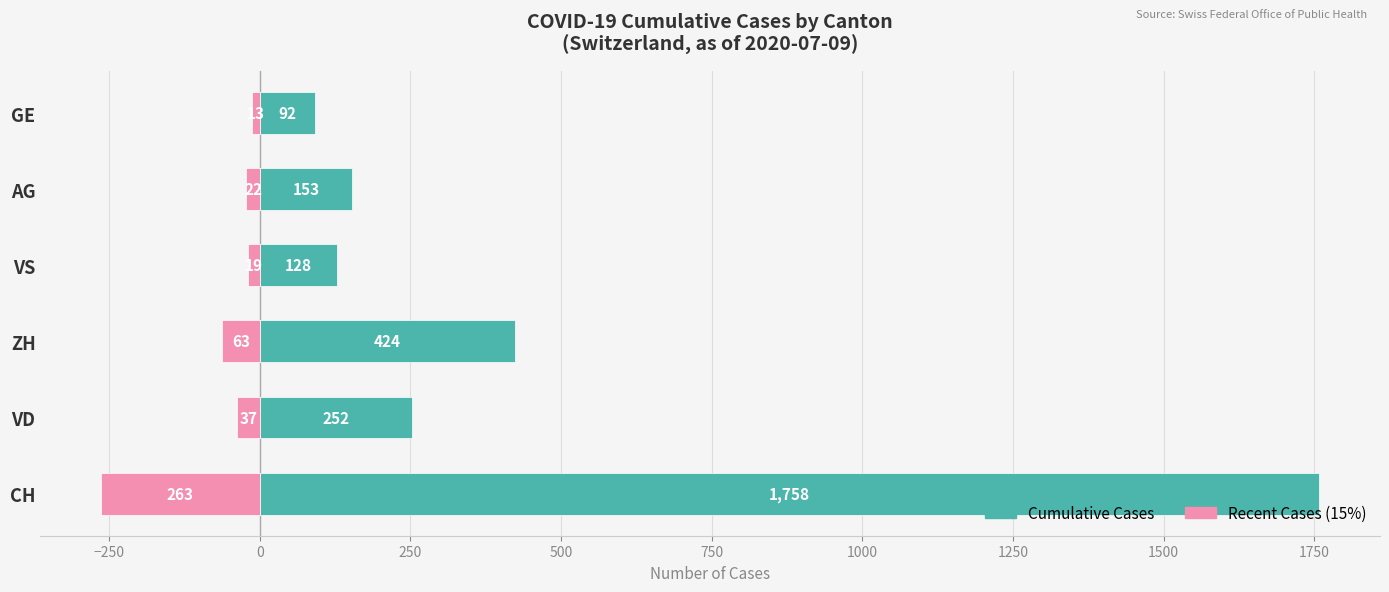

Does the chart contain stacked bars?

No